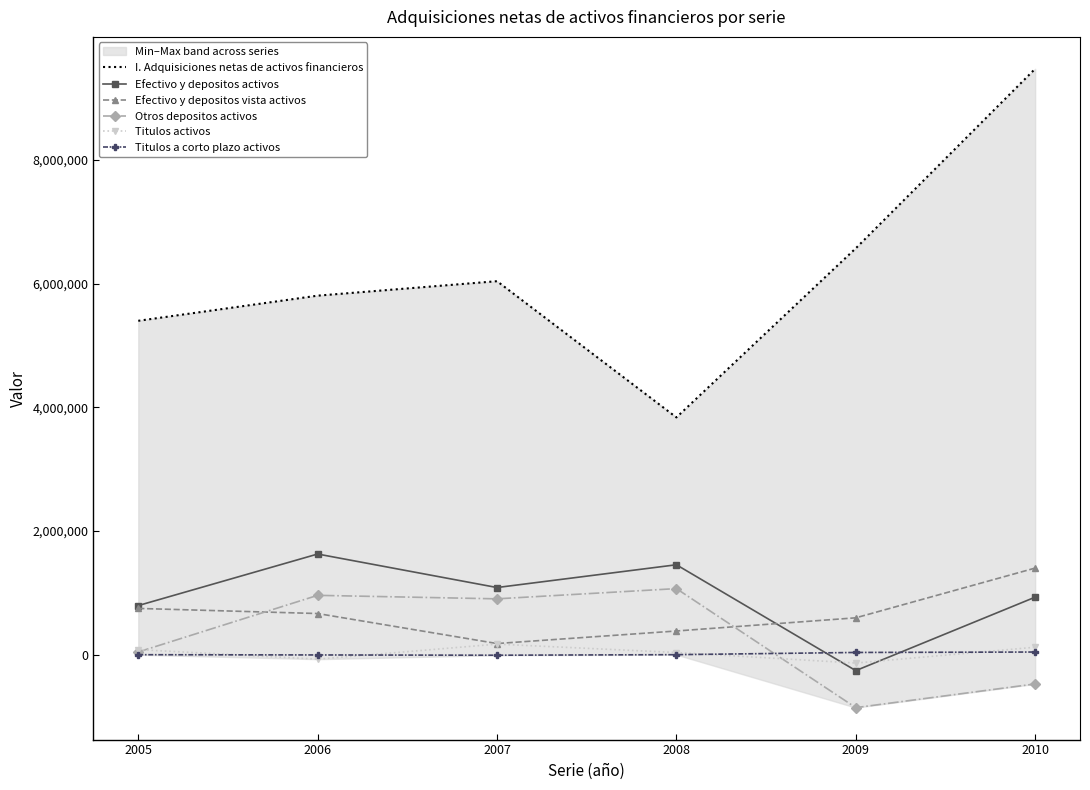

At which category does I. Adquisiciones netas de activos financieros reach its first local valley?

2008